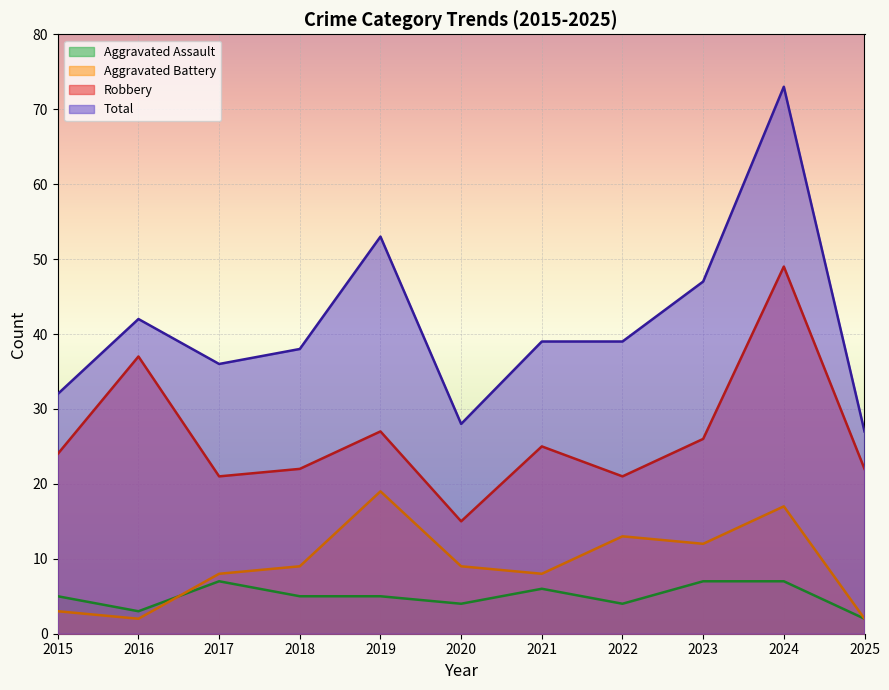

Which category has the lowest value across all series?

2025